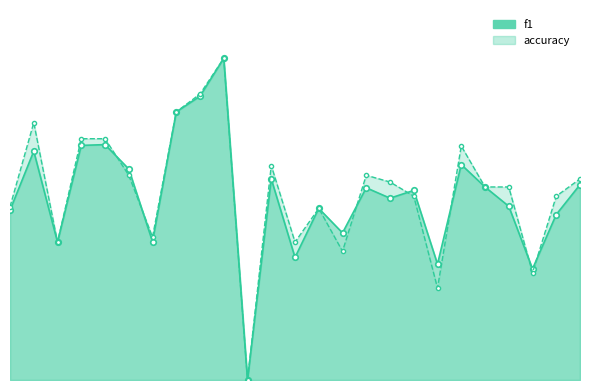

What is the spread (max minus min) of values at 21?

0.1